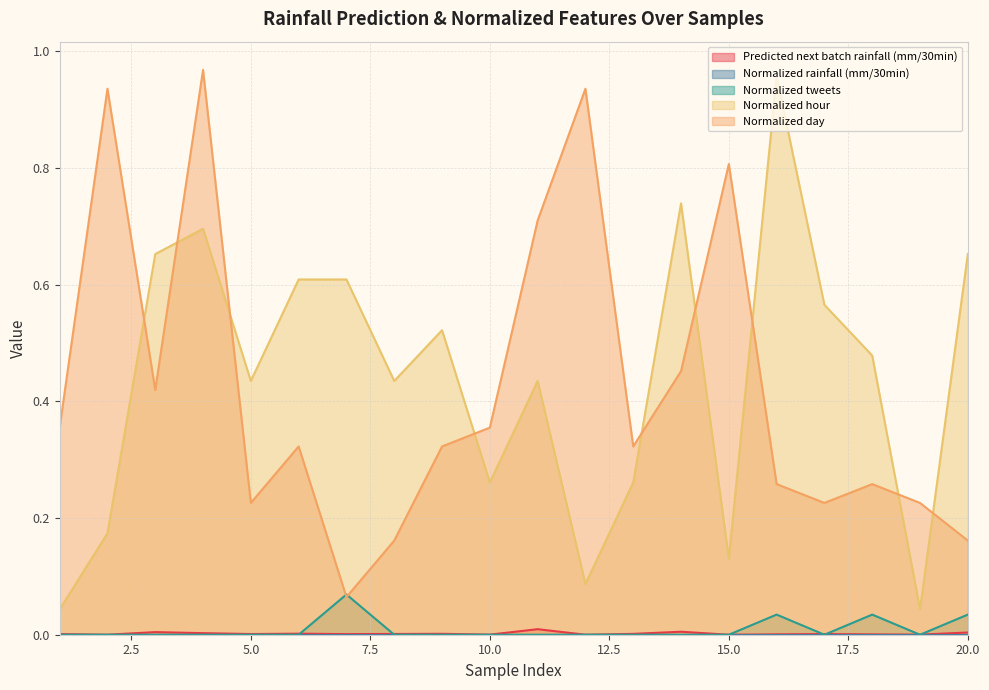

How many interior local valleys does the Normalized tweets series have?

2